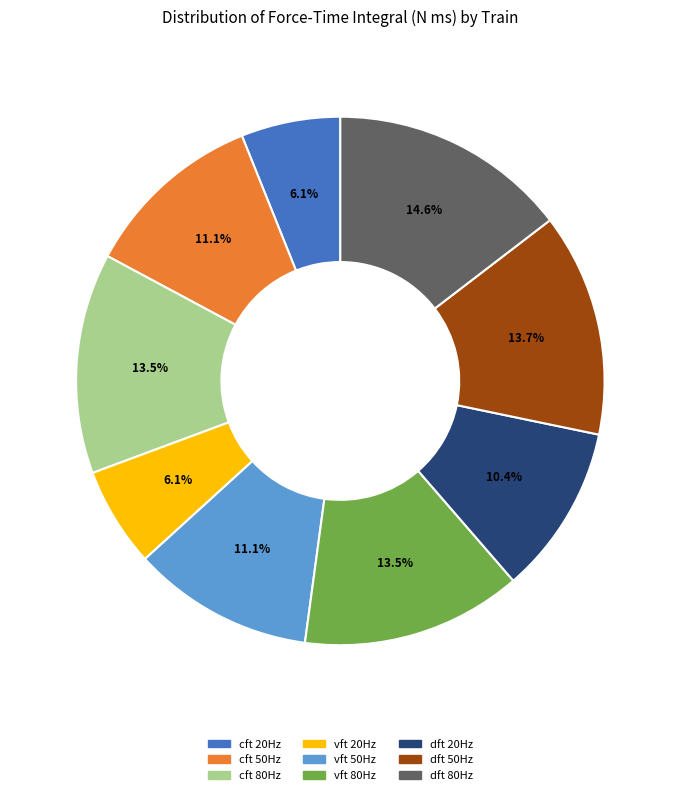

Which category has the biggest portion of the pie?

dft 80Hz